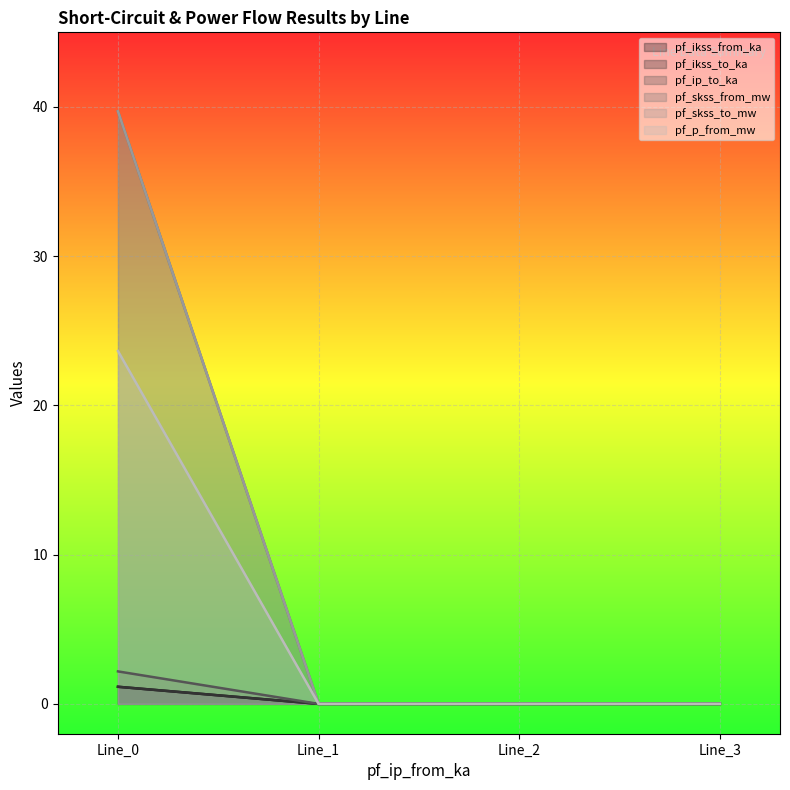

Reading left to right, what are all the values shown in this chart?

pf_ikss_from_ka: Line_0=1.1	Line_1=0.0	Line_2=0.0	Line_3=0.0
pf_ikss_to_ka: Line_0=1.1	Line_1=0.0	Line_2=0.0	Line_3=0.0
pf_ip_to_ka: Line_0=23.6	Line_1=0.0	Line_2=0.0	Line_3=0.0
pf_skss_from_mw: Line_0=2.2	Line_1=0.0	Line_2=0.0	Line_3=0.0
pf_skss_to_mw: Line_0=39.7	Line_1=0.0	Line_2=0.0	Line_3=0.0
pf_p_from_mw: Line_0=39.7	Line_1=0.0	Line_2=0.0	Line_3=0.0